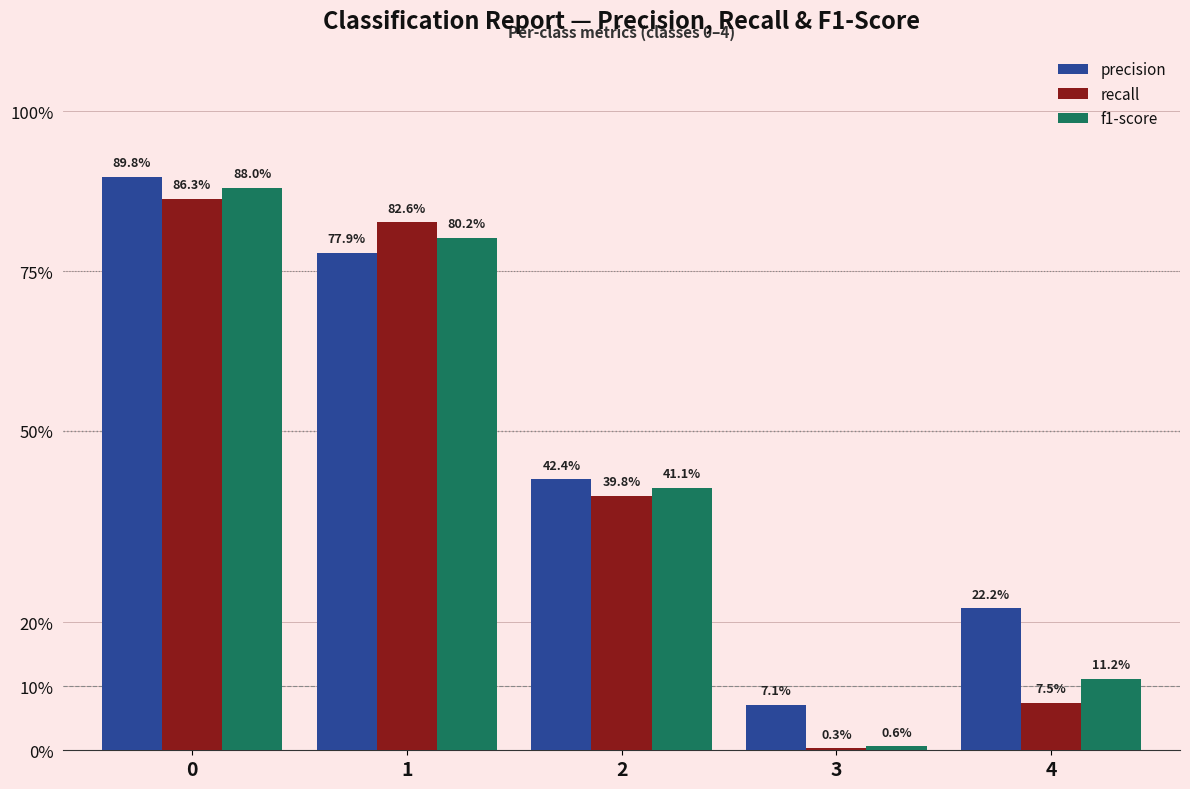

What are all the series names shown in the legend?

precision, recall, f1-score